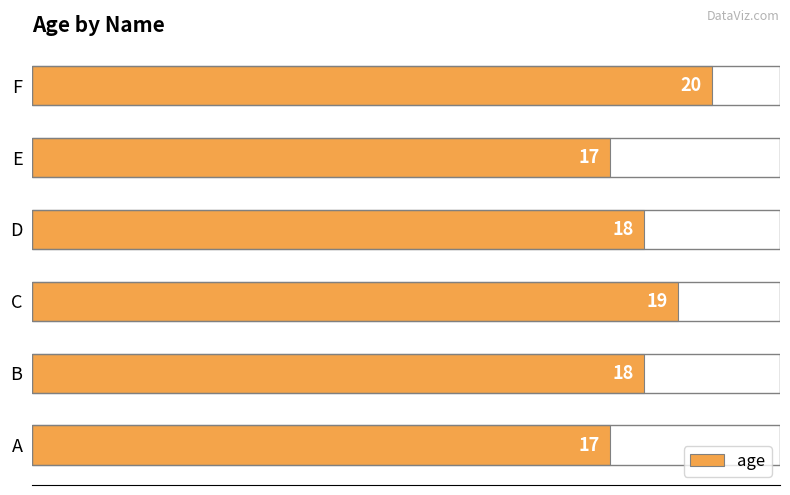

What is the change in value from A to D?

+1